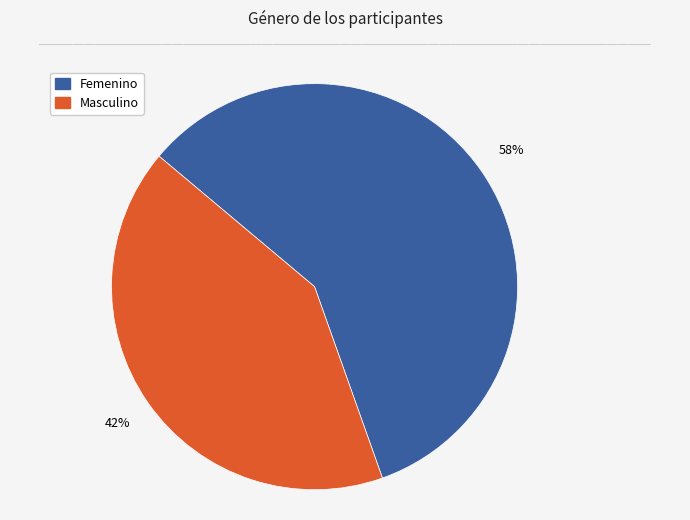

Rank the categories by value from highest to lowest.

Femenino, Masculino